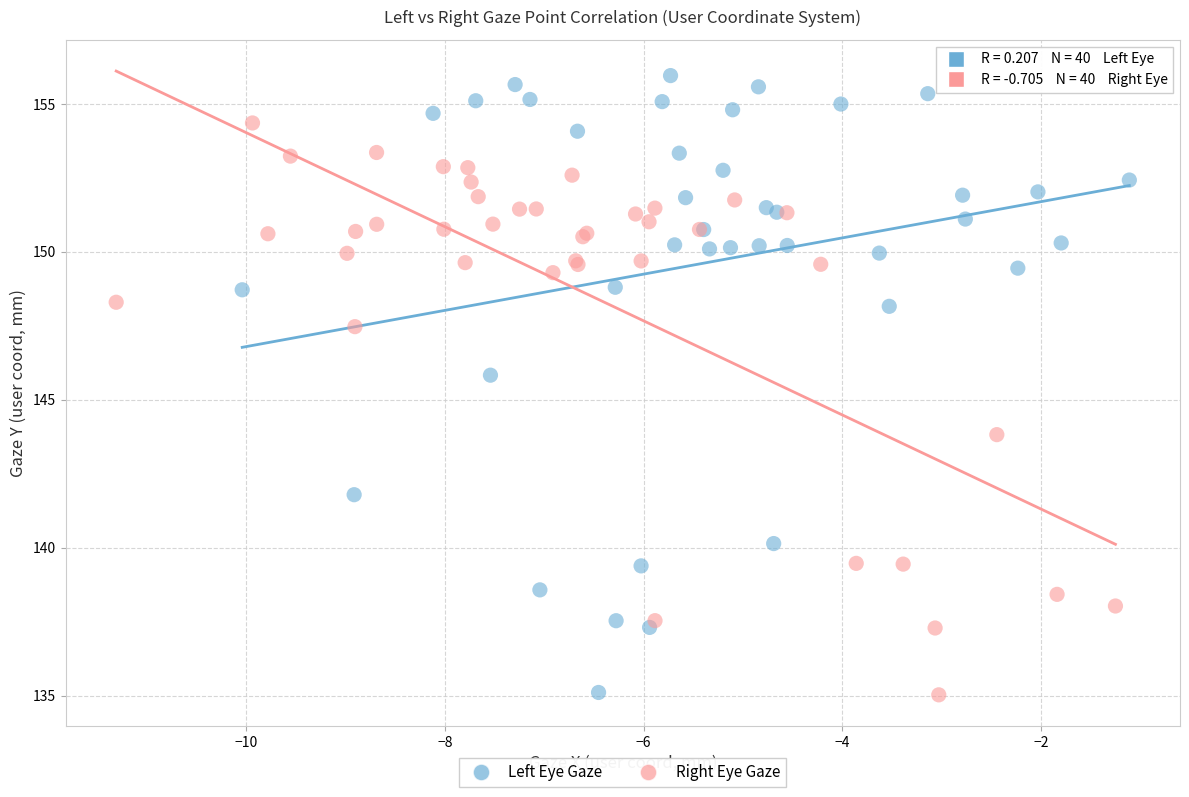

Which series has the widest spread of Y values?

Left Eye Gaze